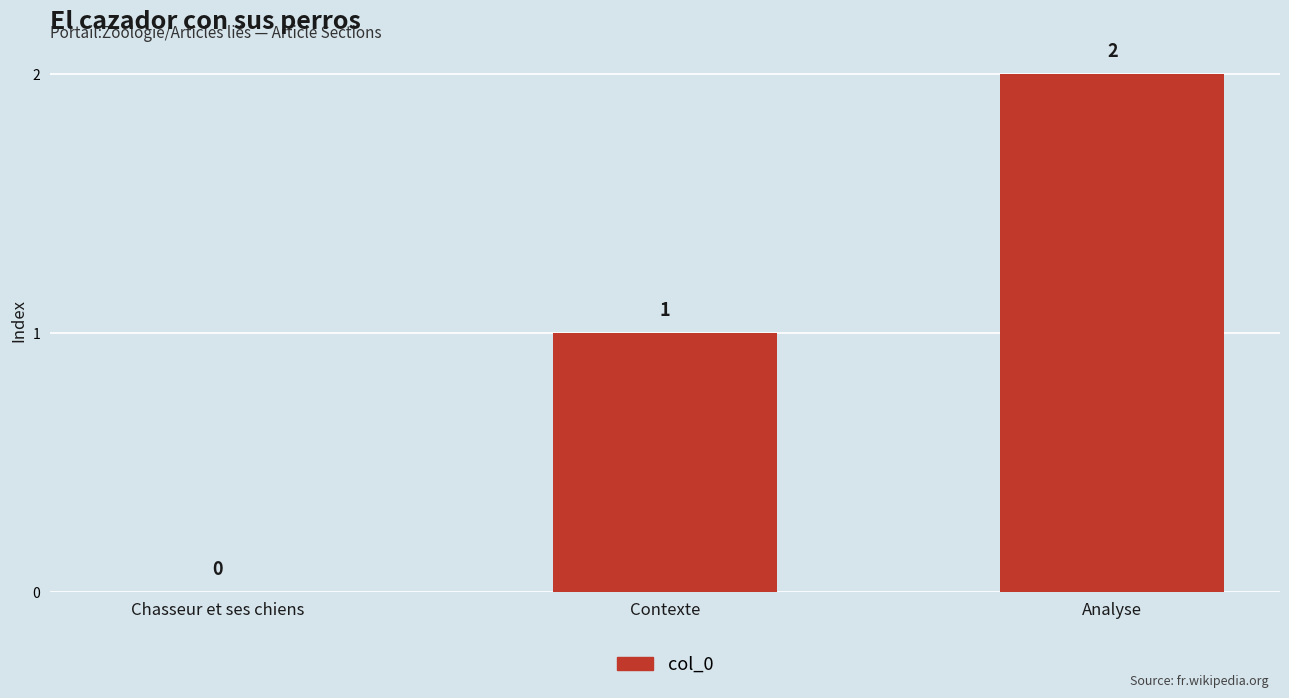

At which category does the chart reach its peak across all series?

Analyse